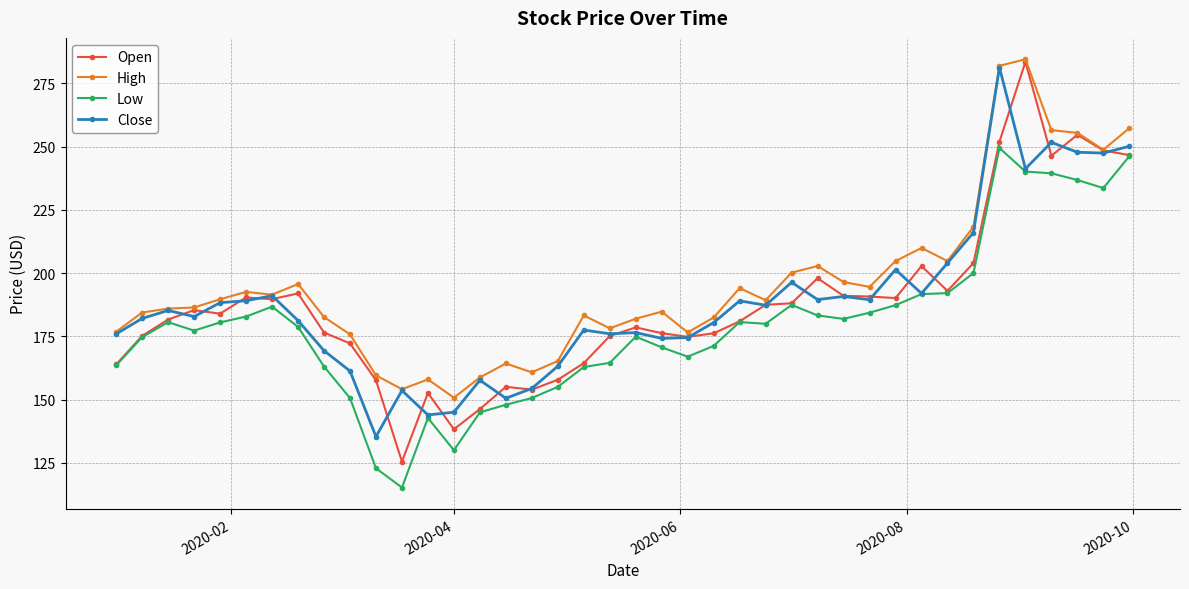

What is the minimum value shown in the chart?

115.3